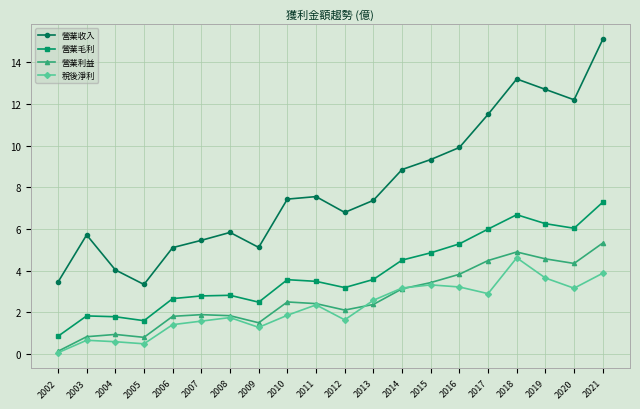

Which label corresponds to the smallest value in the chart?

2002